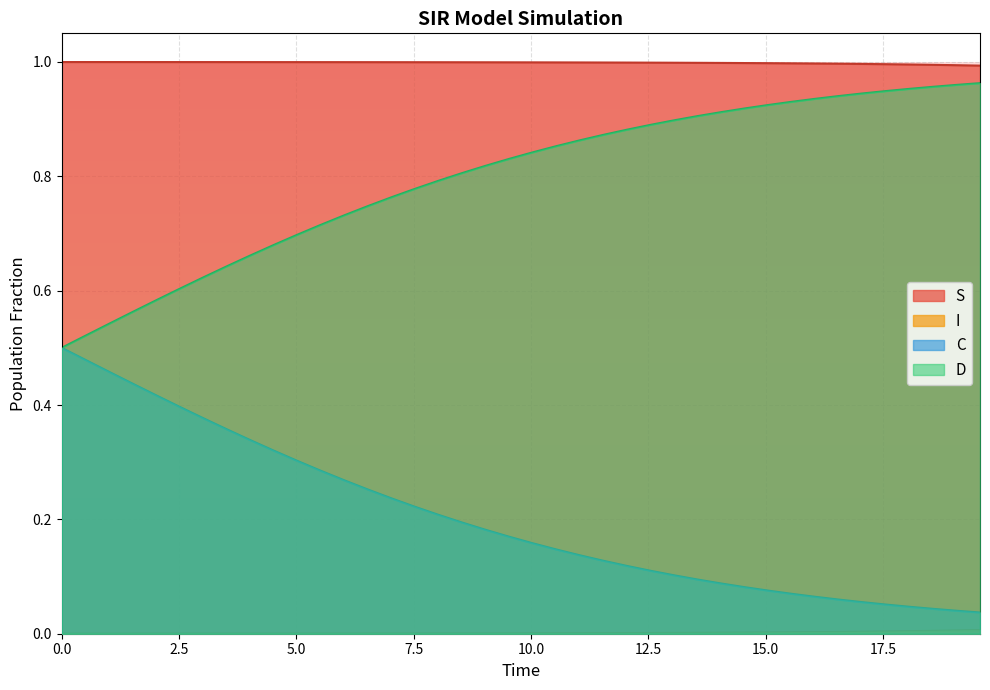

Which series has the largest total across all categories?

S